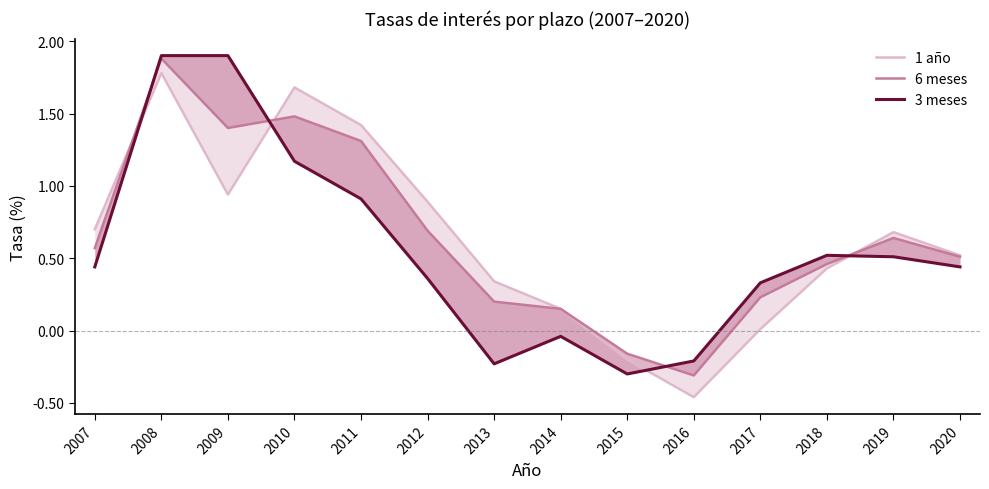

At which category is the sum across all series the highest?

2008